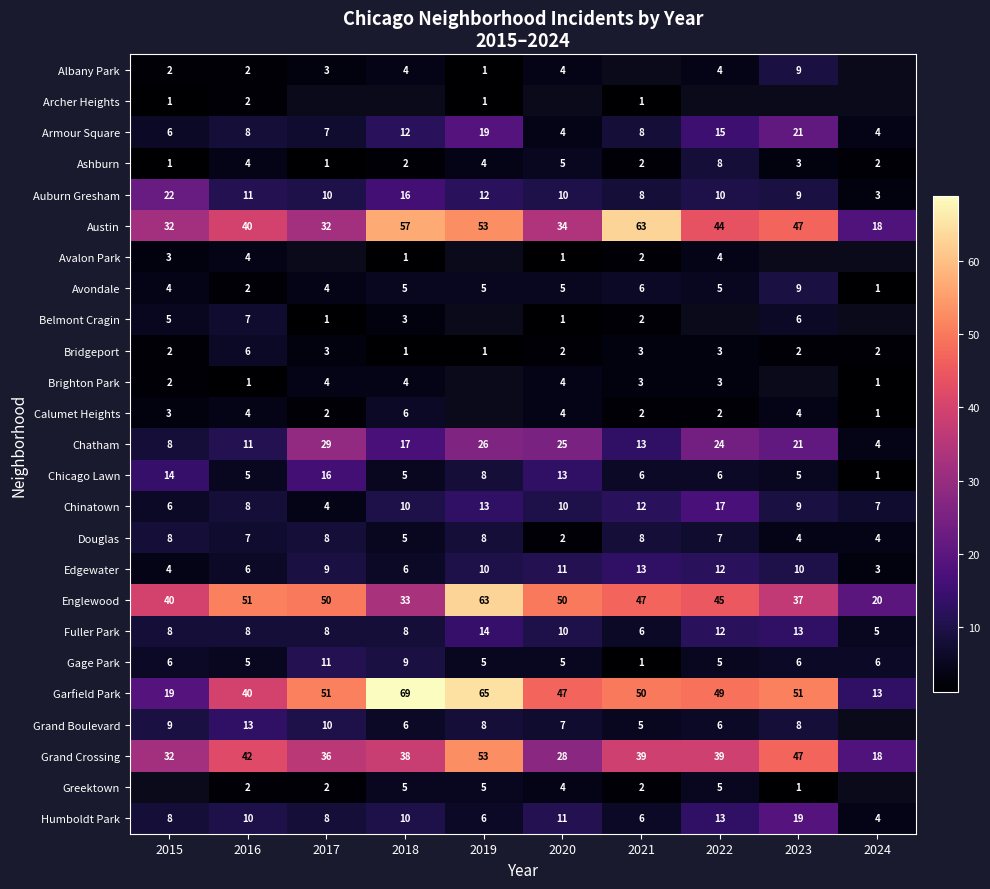

How many categories are shown in the chart?

10